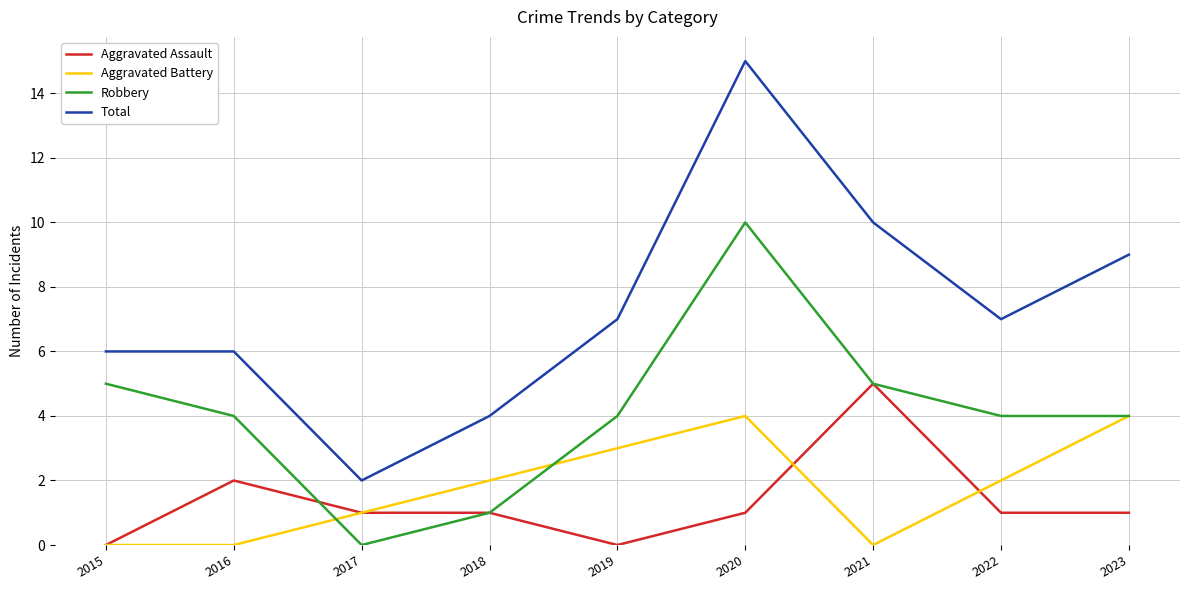

Where does the Robbery series first go above 4?

2015